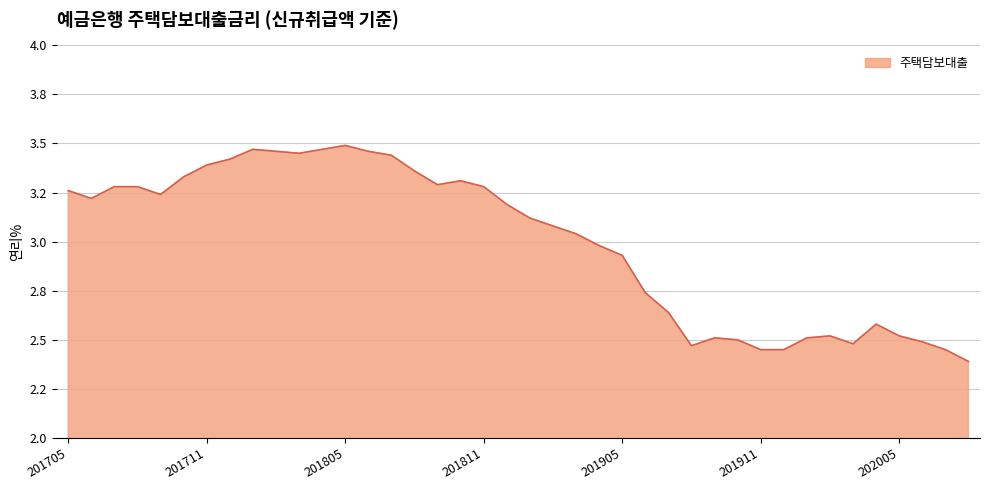

What is the greatest value displayed?

3.5